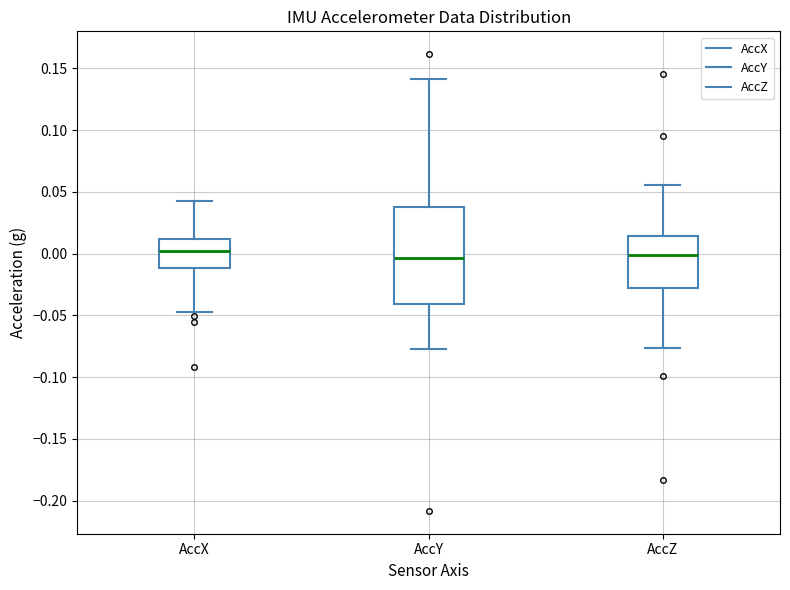

Reading left to right, read every box against the y-axis: the position of its median line, the range the box covers, and the ends of its whiskers. The values are not printed on the chart, so give them approximately, as read against the axis.

AccX: median 0.000, box -0.010 to 0.010, whiskers -0.045 to 0.040
AccY: median -0.005, box -0.040 to 0.040, whiskers -0.075 to 0.140
AccZ: median 0.000, box -0.030 to 0.015, whiskers -0.075 to 0.055